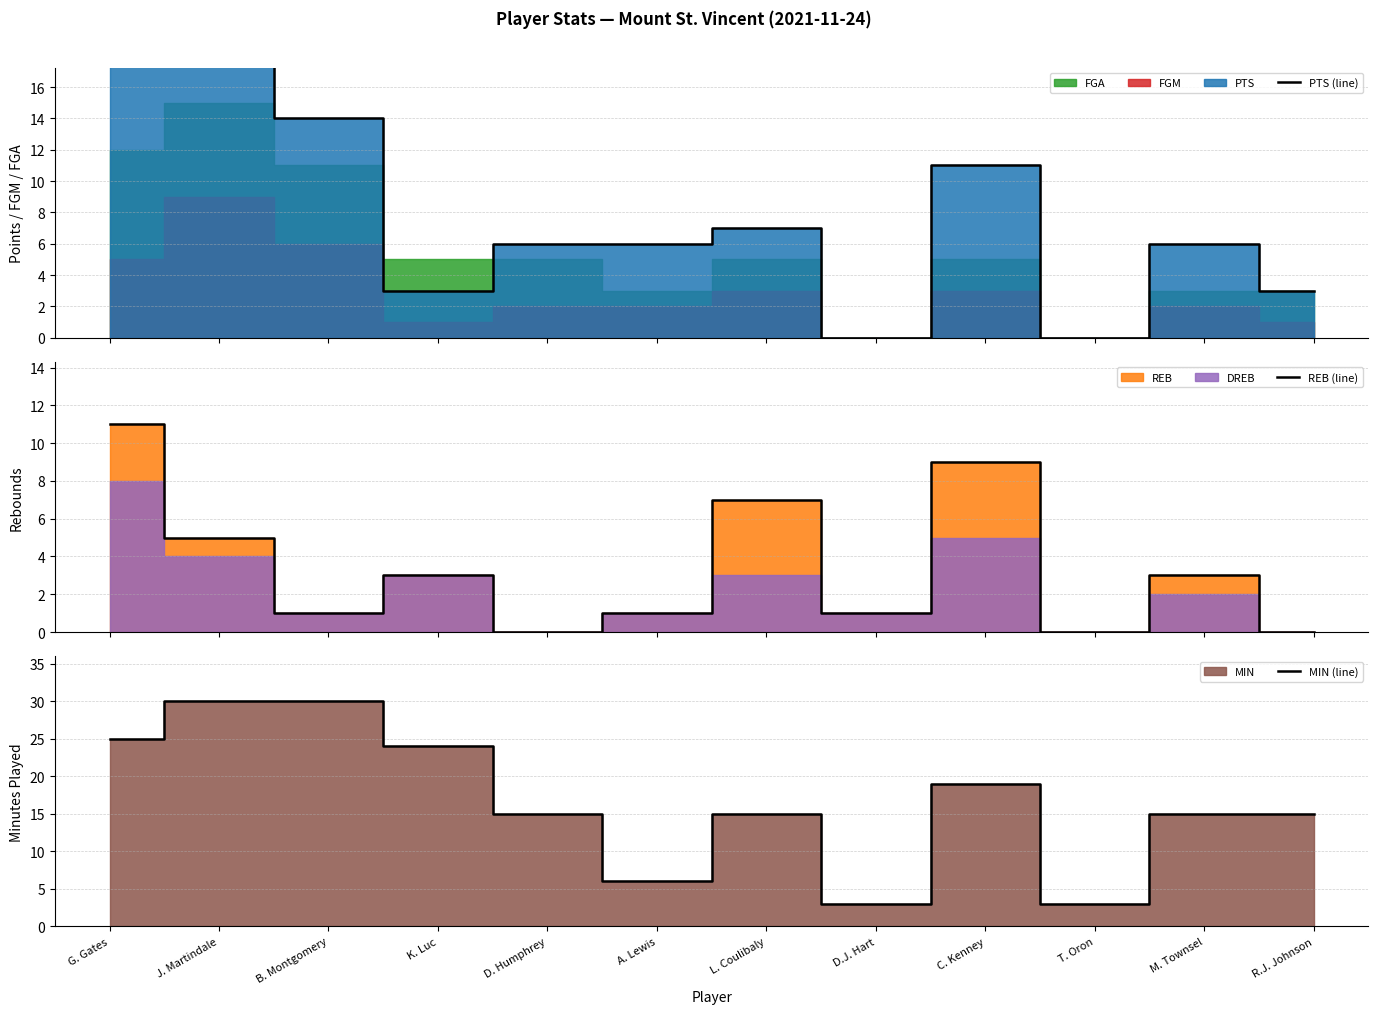

What is the difference between the maximum and minimum values in the REB (line) series?

11